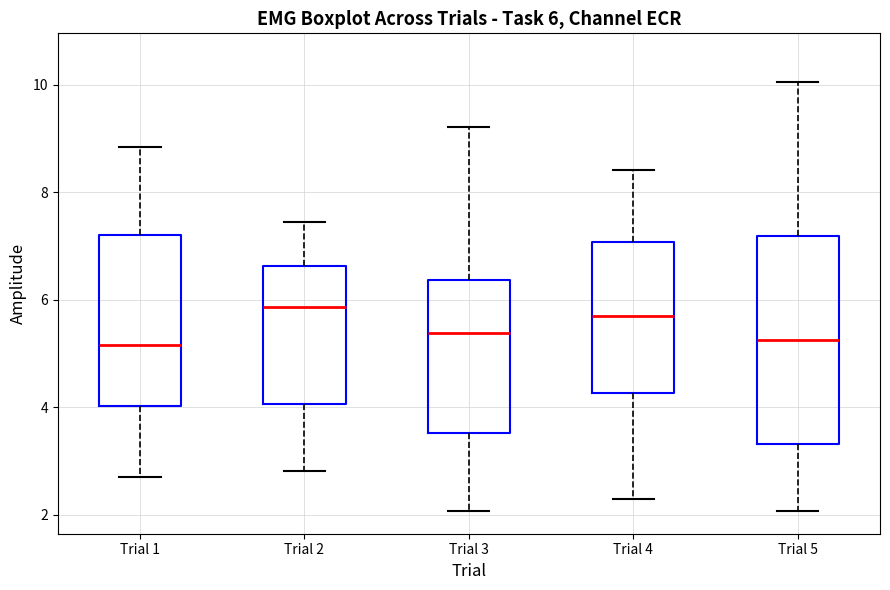

Comparing the boxes themselves (not the whiskers), which one is the tallest?

Trial 5